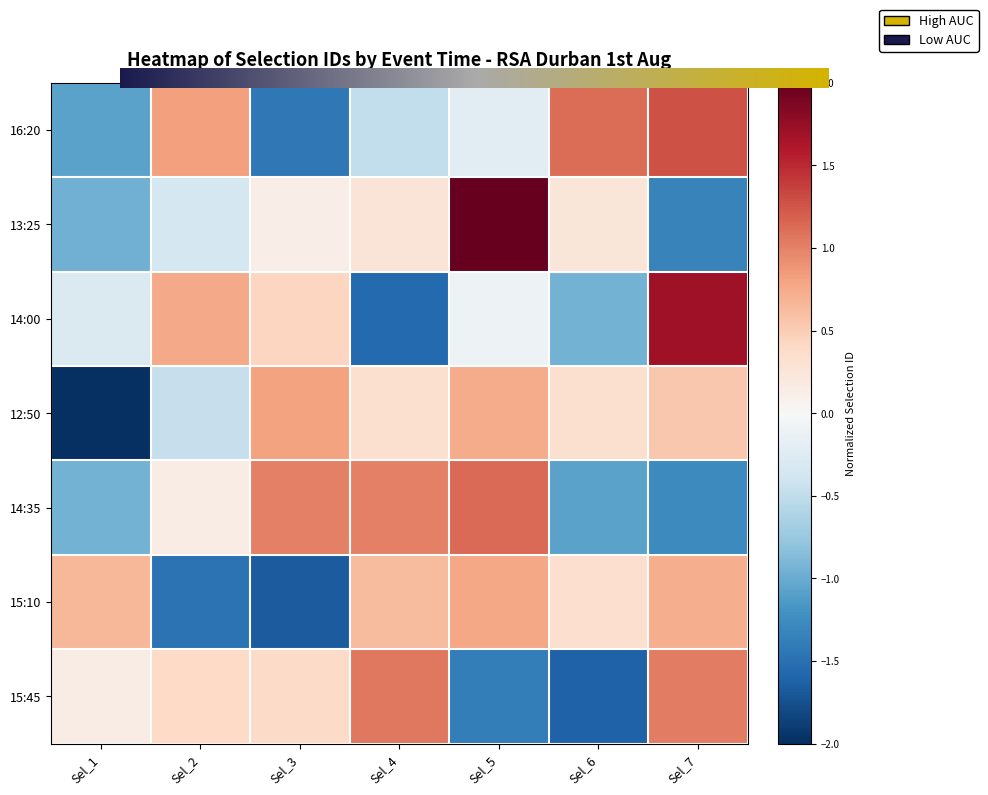

At which label does 14:00 reach its minimum?

Sel_4